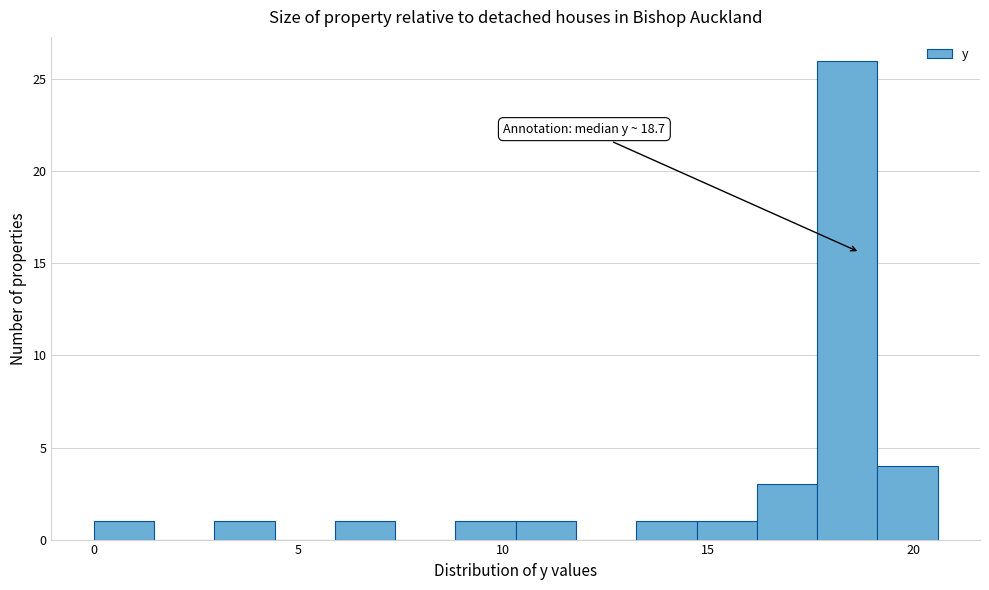

Around what value on the x-axis is the tallest bar? Give the approximate position of its centre, as read against the axis.

18.5